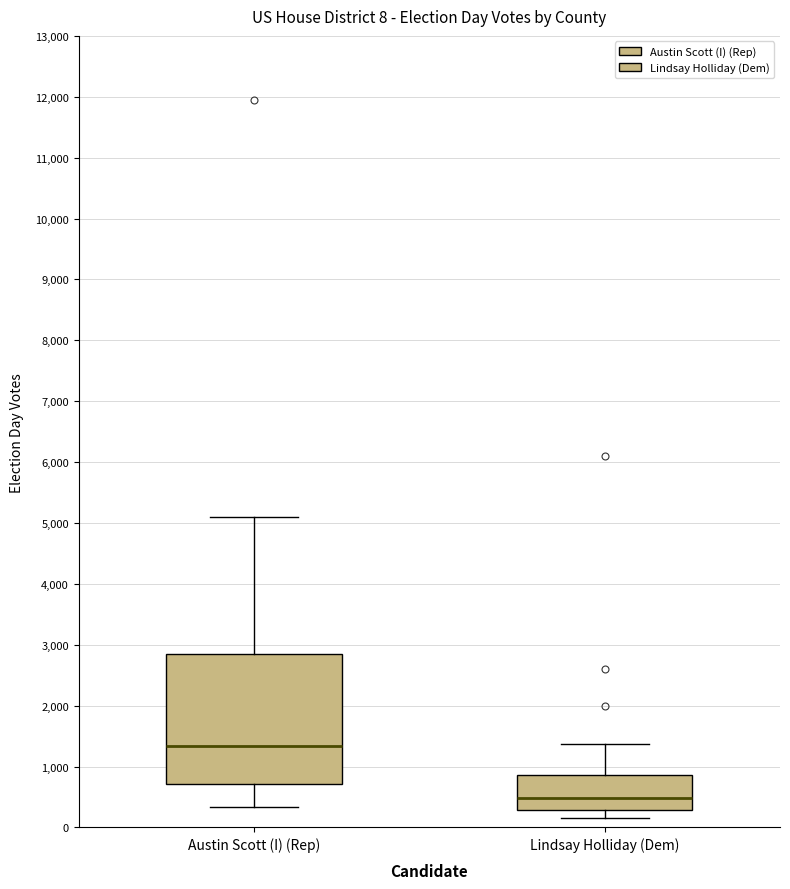

Comparing the boxes themselves (not the whiskers), which one is the tallest?

Austin Scott (I) (Rep)